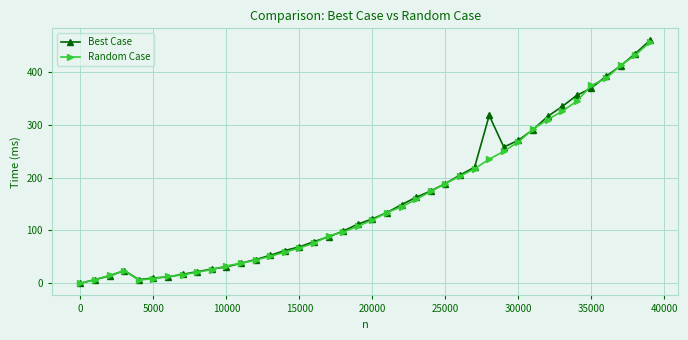

What is the maximum value shown in the chart?

460